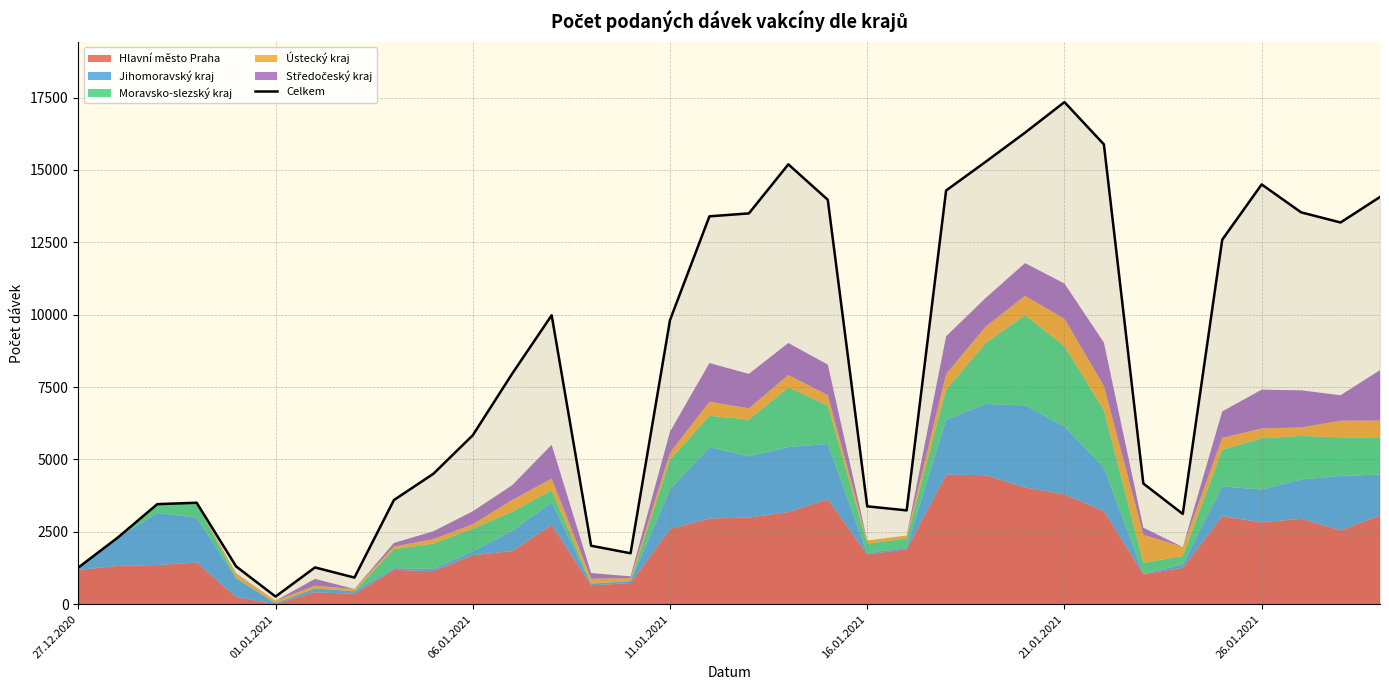

What is the highest value of the Celkem series?

17345